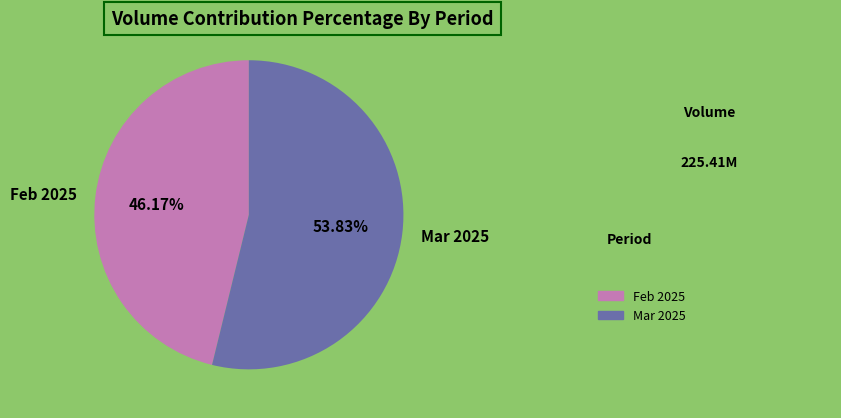

Which has a higher value, Mar 2025 or Feb 2025?

Mar 2025